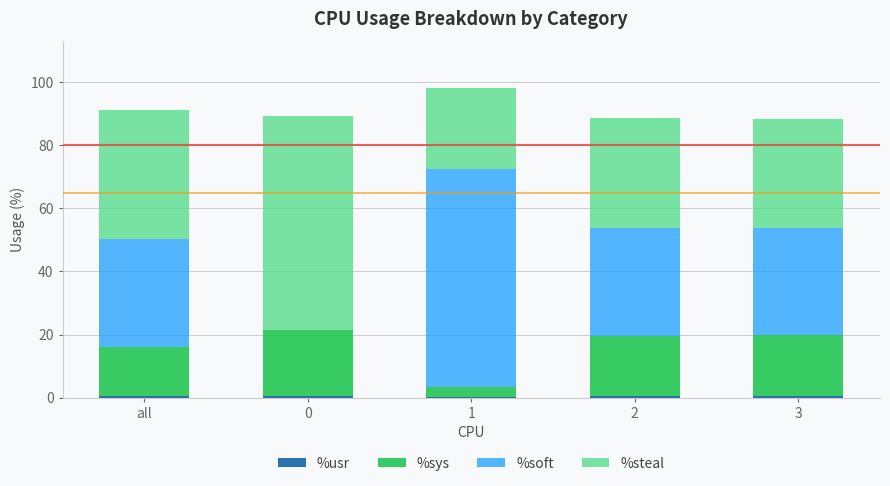

Rank the series at 0 from highest to lowest value.

%steal, %sys, %usr, %soft